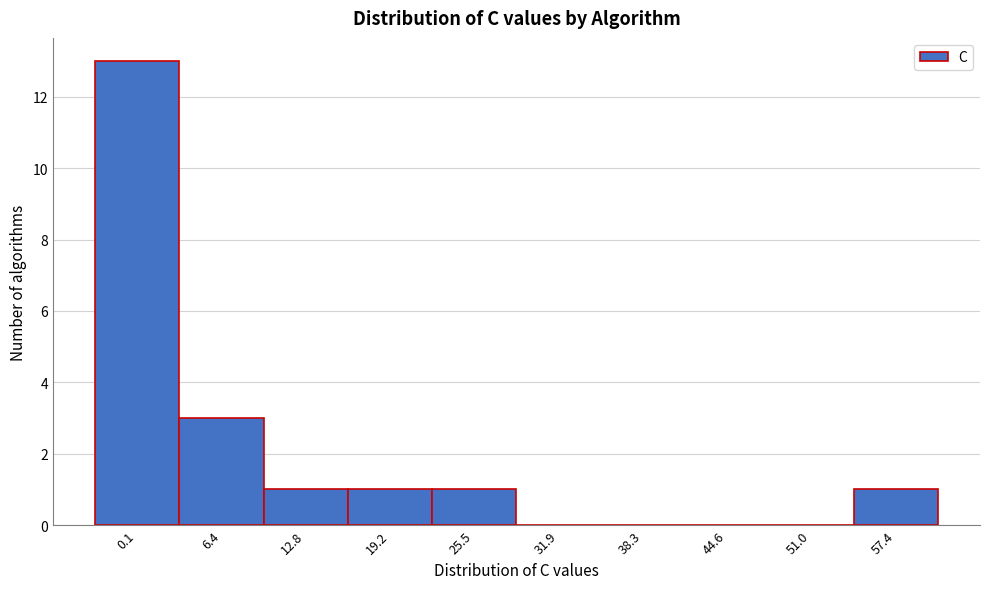

Reading left to right, transcribe all the data shown in this chart.

0.1=13	6.4=3	12.8=1	19.2=1	25.5=1	31.9=0	38.3=0	44.6=0	51.0=0	57.4=1